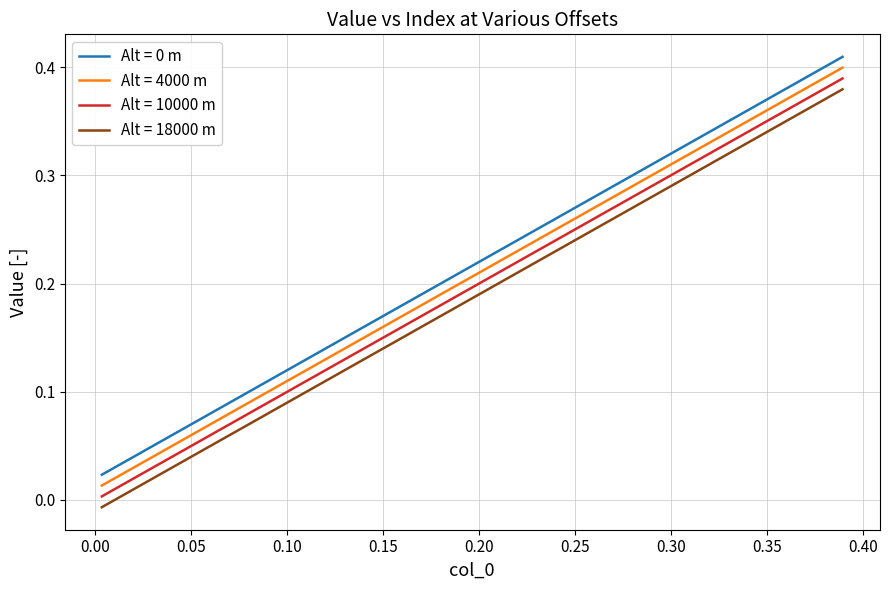

True or false: Alt = 4000 m and Alt = 0 m intersect in this chart.

False